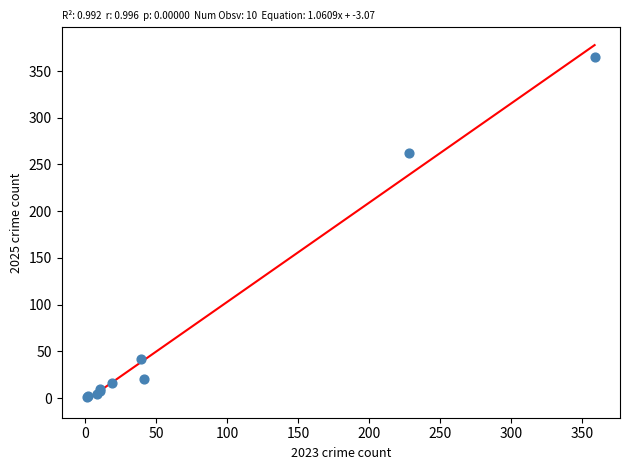

What Y value in the scatter plot is closest to 183?

262